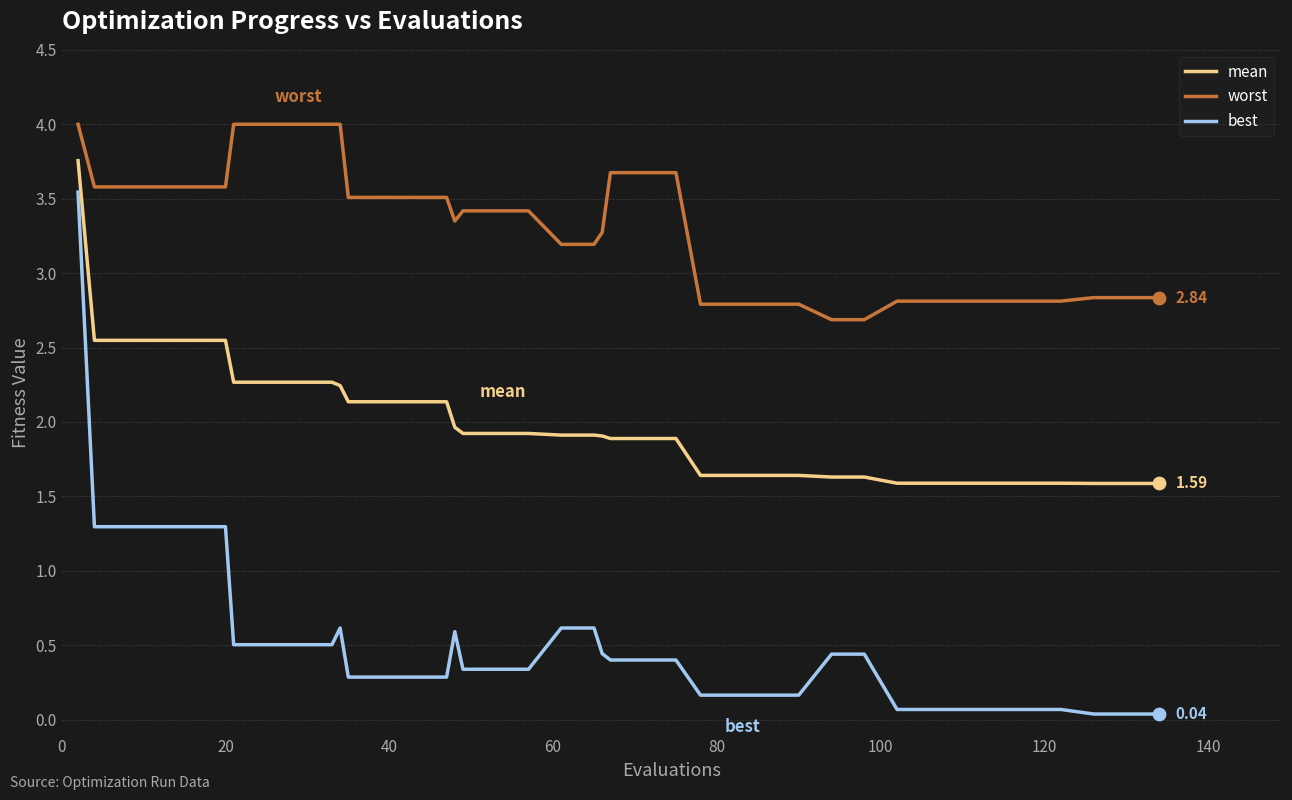

Which series has the largest range (max minus min)?

best